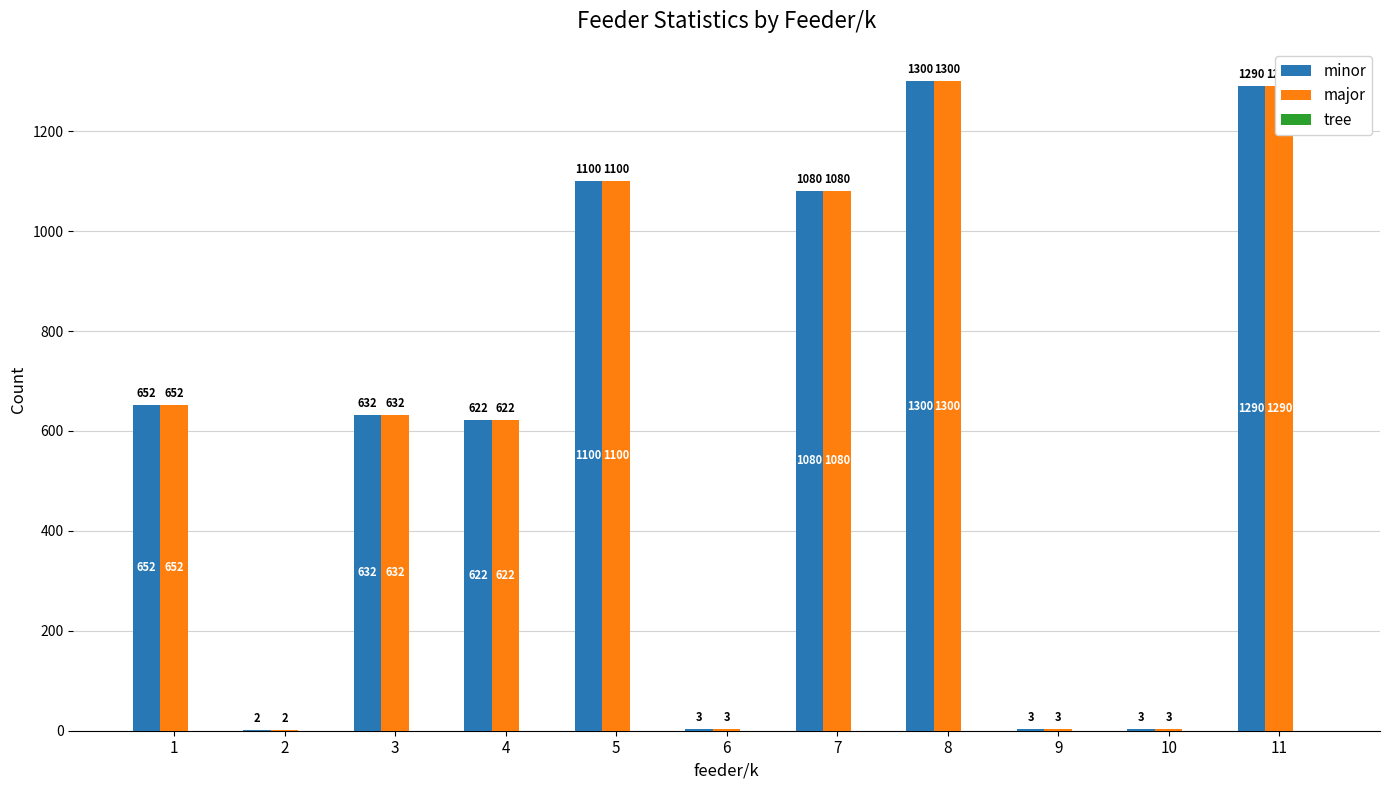

Does the chart contain stacked bars?

No